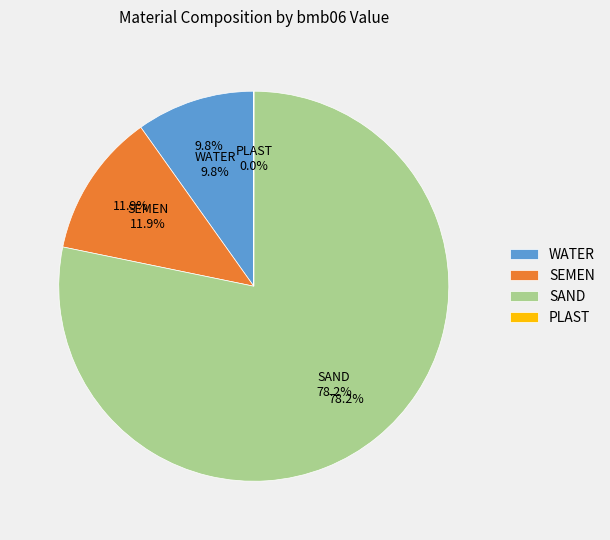

What is the total percentage of SEMEN and PLAST?

11.9%